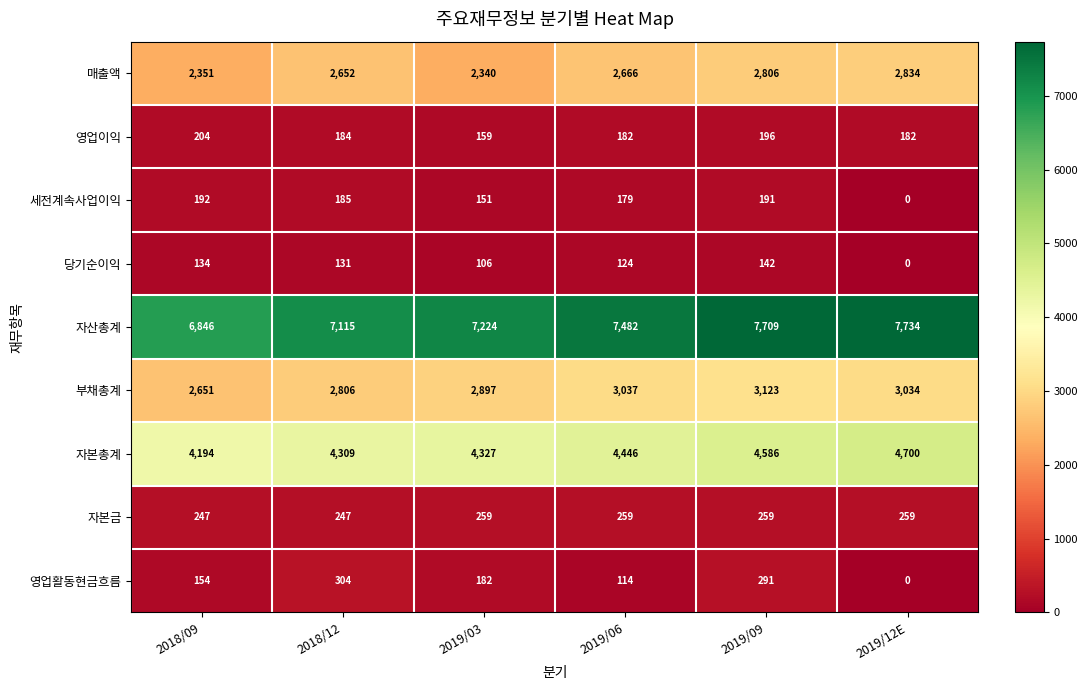

The value of 부채총계 at 2019/06 is 1193. True or false?

False